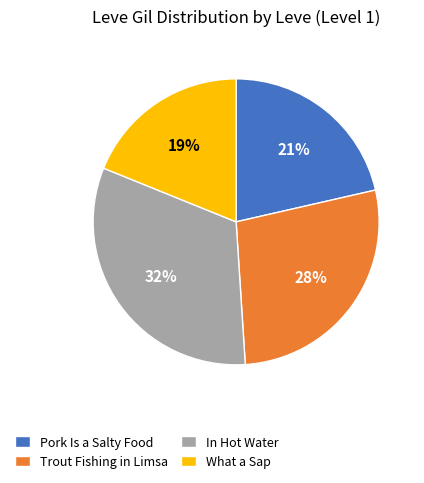

Is the sum of In Hot Water and Trout Fishing in Limsa greater than half?

Yes